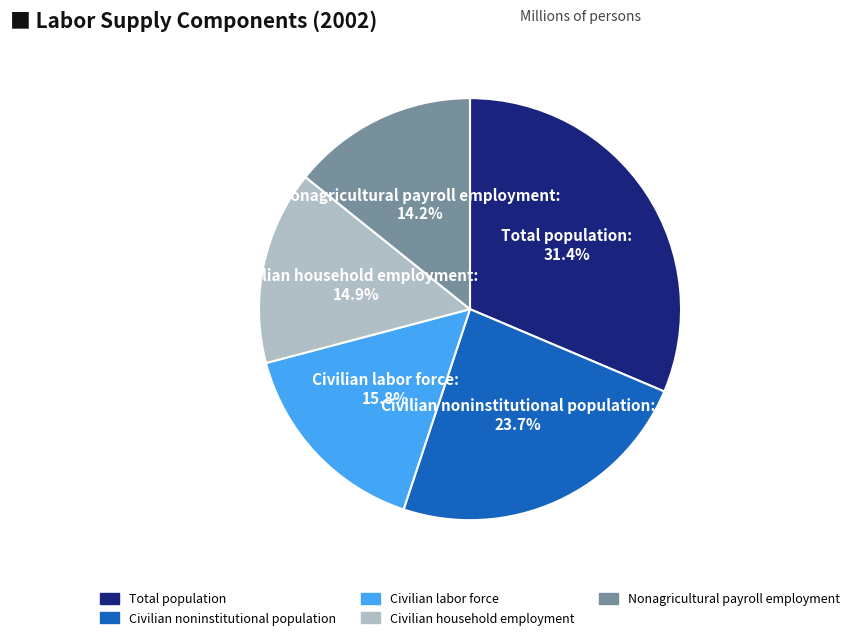

How many segments does this pie chart have?

5